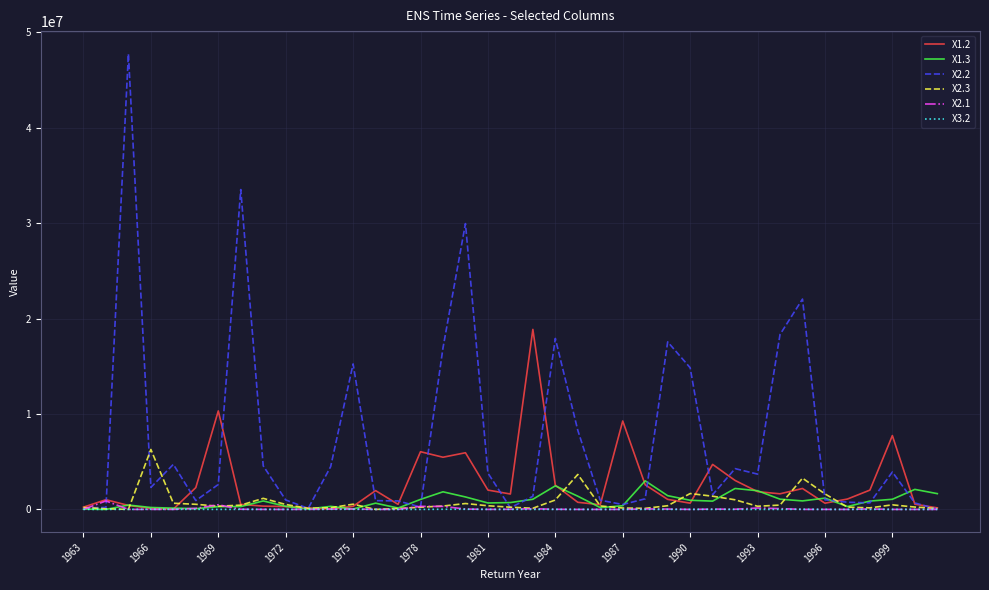

True or false: X2.3 has more than 1 points higher than both neighbors.

True